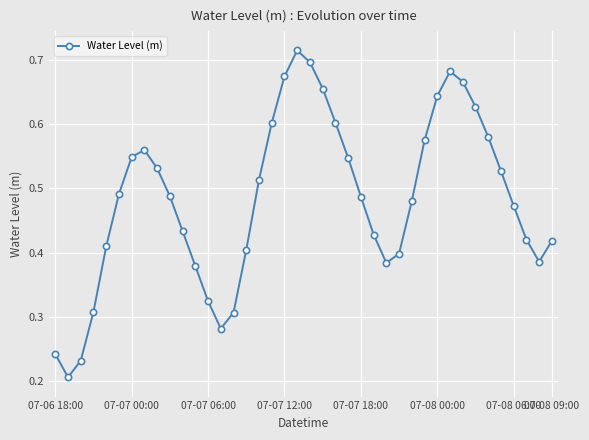

How many values are between 0 and 1?

40